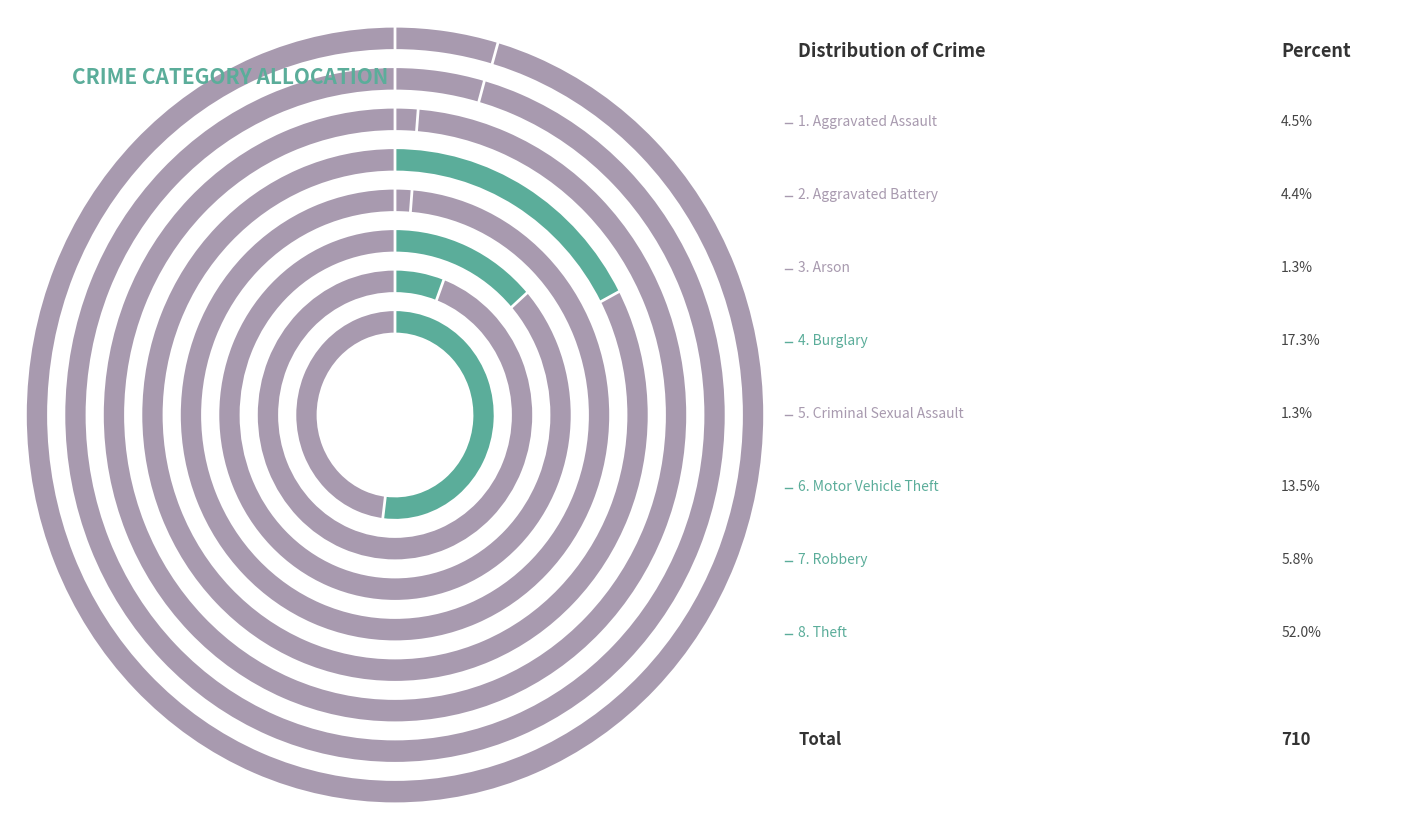

Which category has the smallest portion of the pie?

Arson